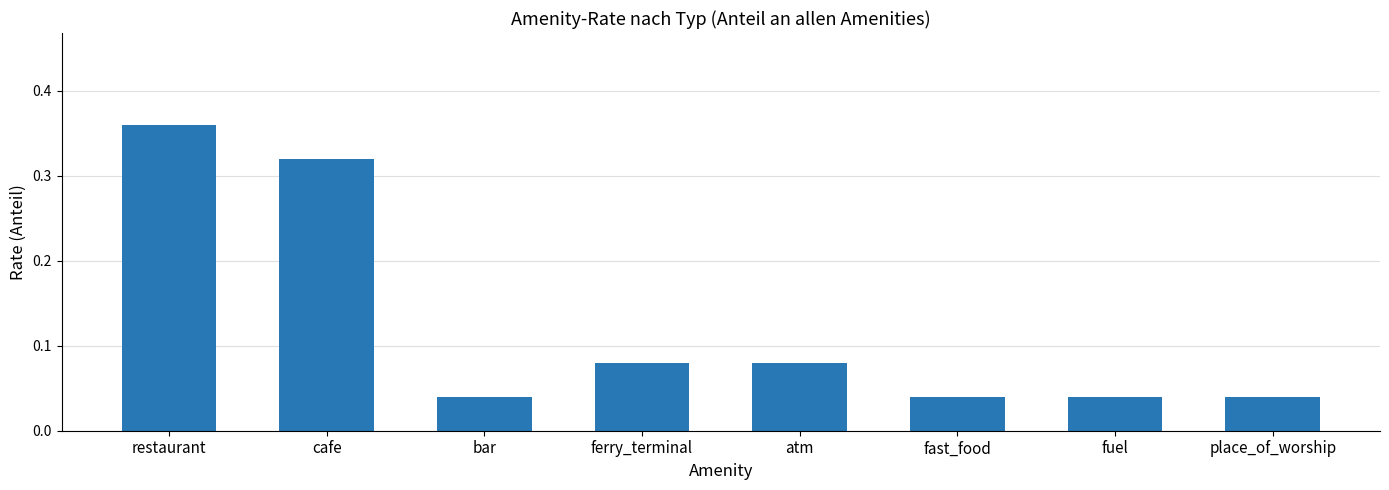

How many data points does each series have?

8